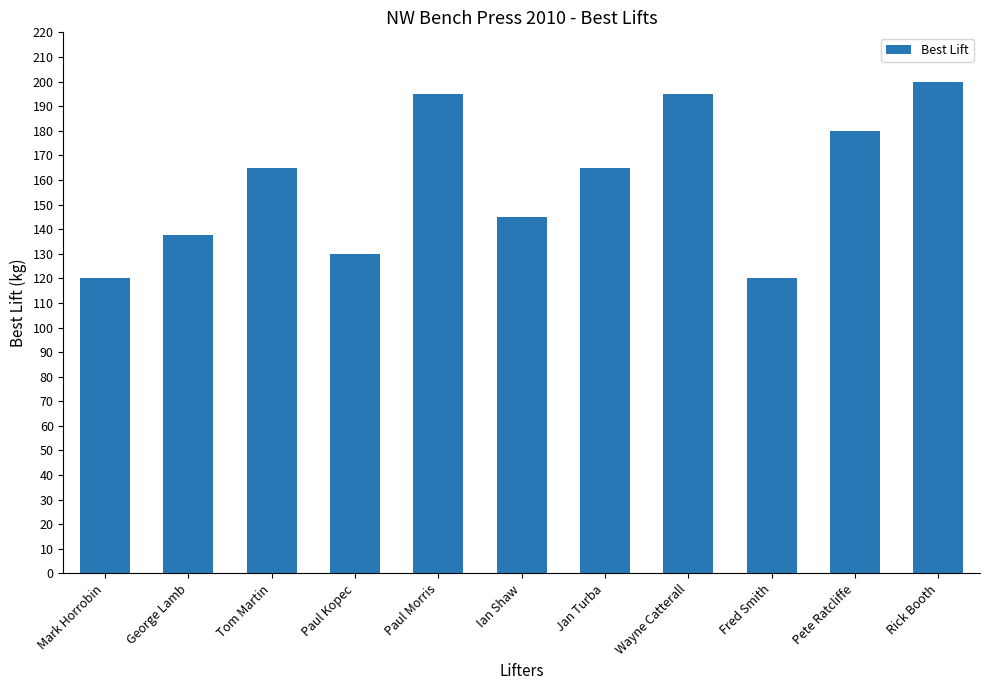

What is the label of the 5th bar from the right?

Jan Turba